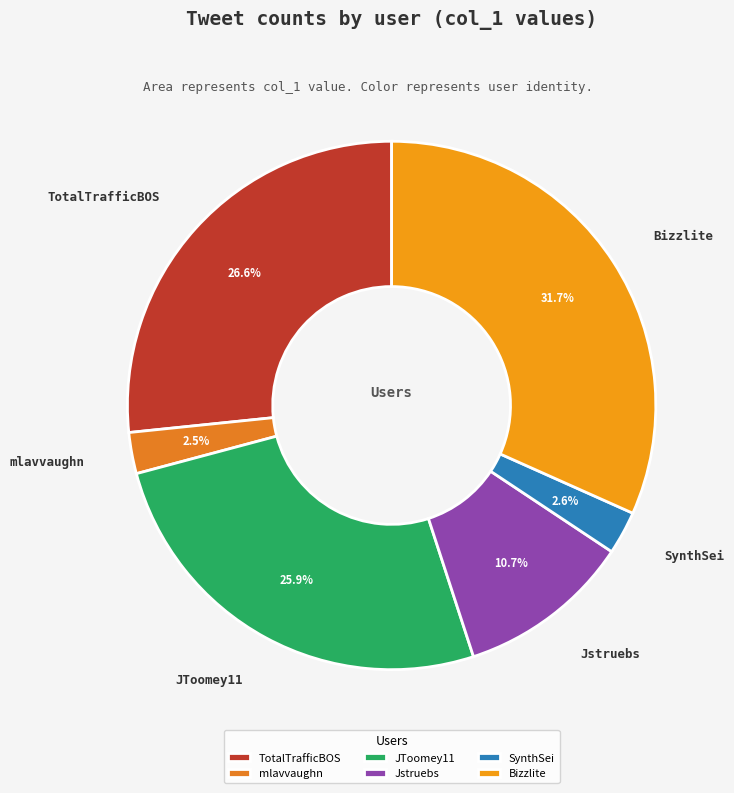

Between Jstruebs and JToomey11, which is larger?

JToomey11